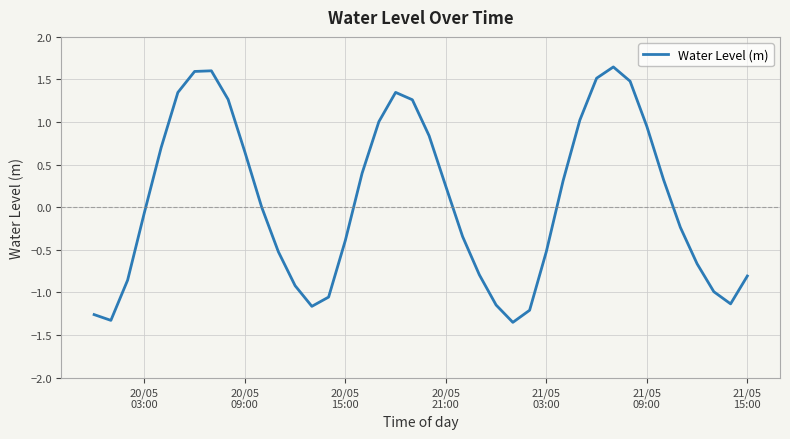

What is the difference between the maximum and minimum values?

3.0